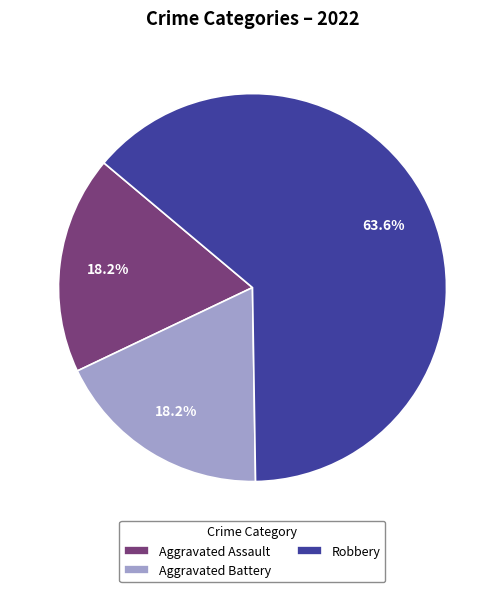

Which has a higher value, Aggravated Assault or Robbery?

Robbery